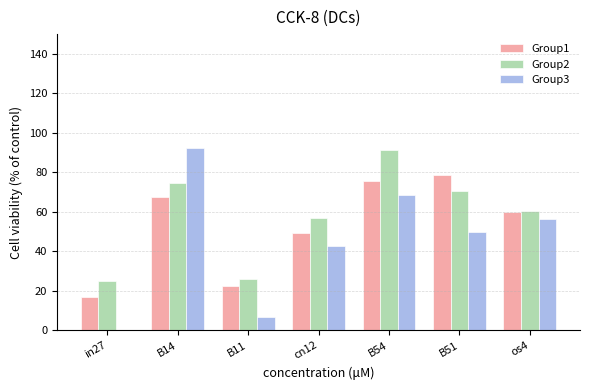

Which series has the largest total across all categories?

Group2